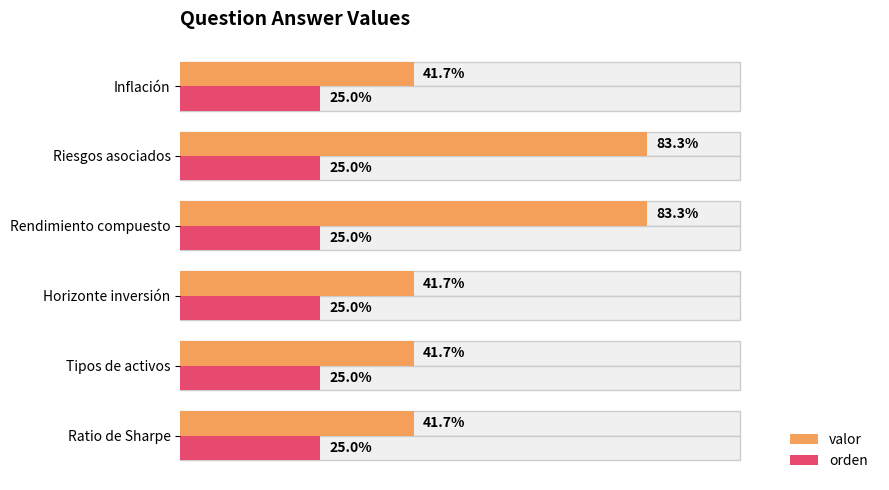

What is the lowest value of the orden series?

0.3